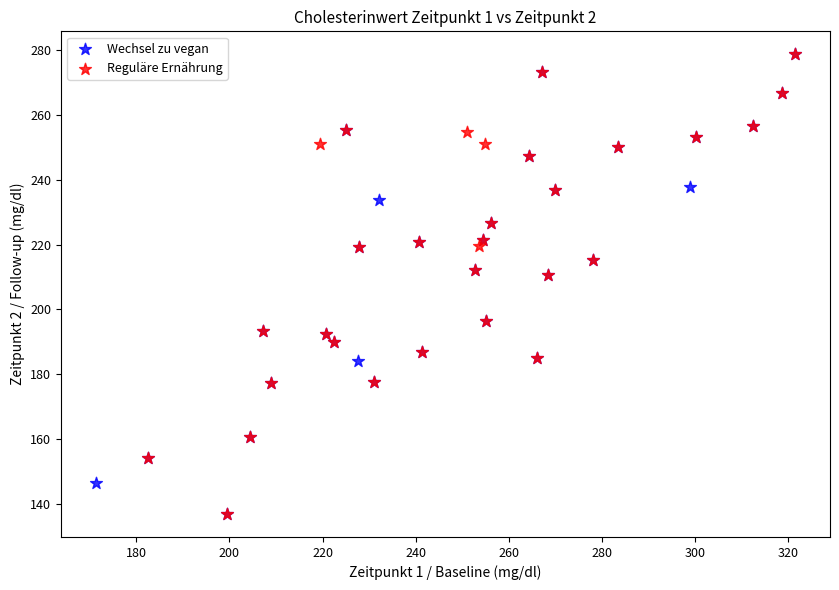

What are all the series names shown in the legend?

Wechsel zu vegan, Reguläre Ernährung